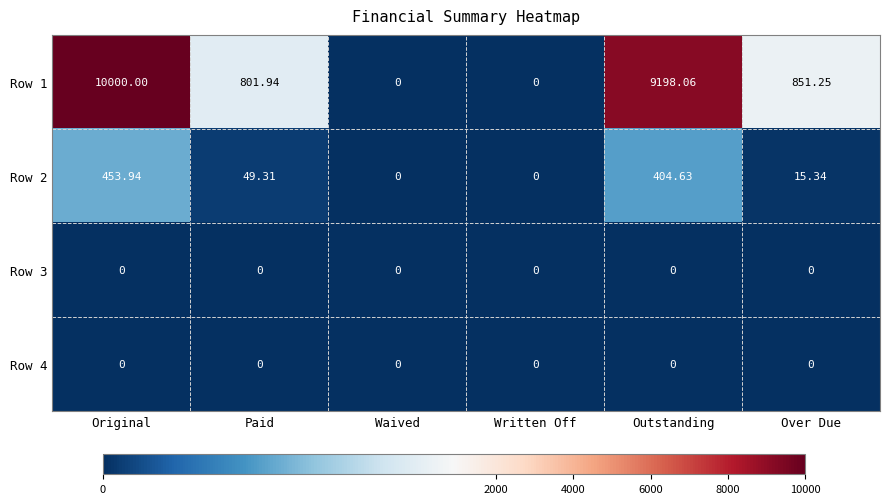

Where is Row 1 nearest to the value 5000?

Over Due